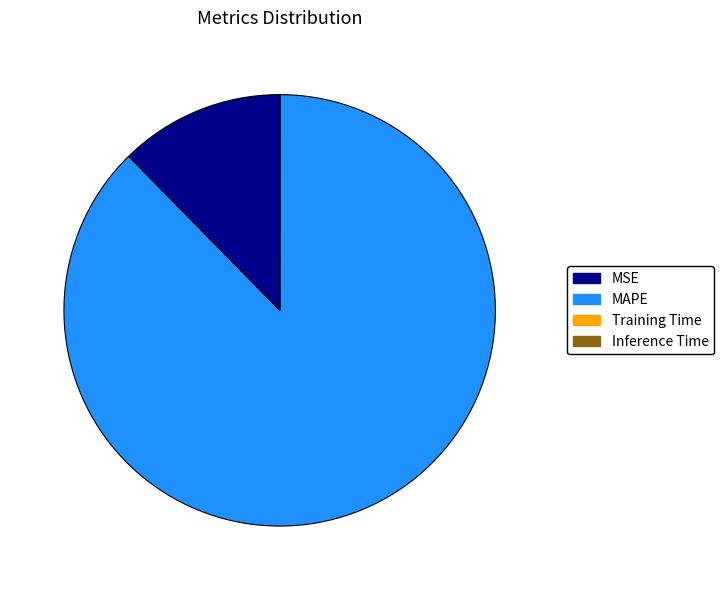

True or false: MAPE accounts for 88% of the total.

True